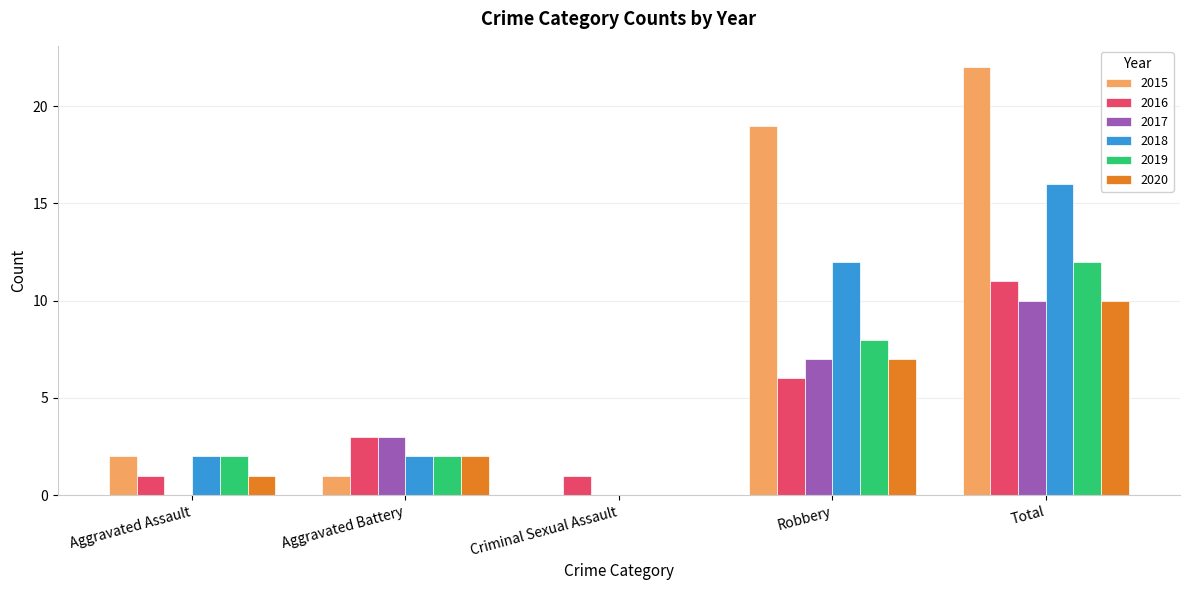

Is the value of 2020 at Robbery greater than the value of 2018 at Total?

No